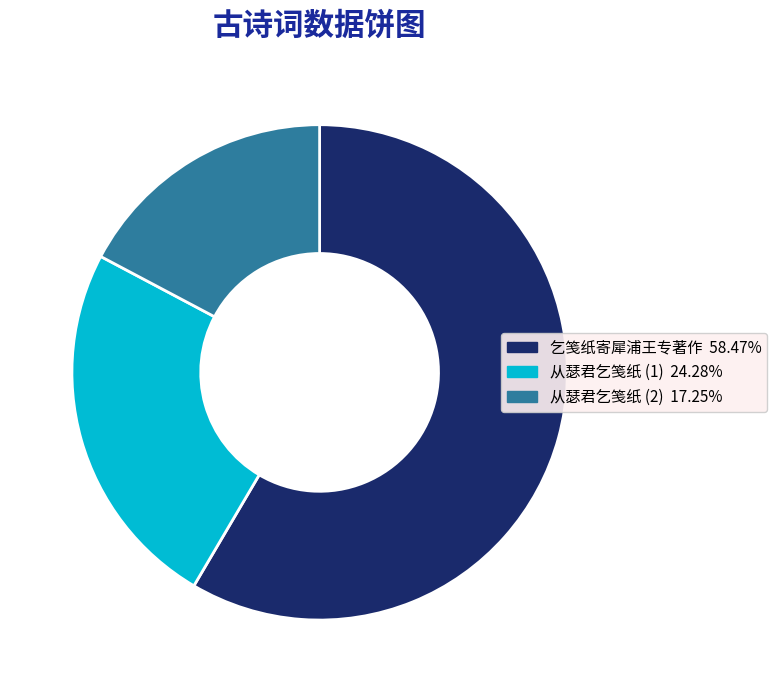

Does any single category account for the majority?

Yes